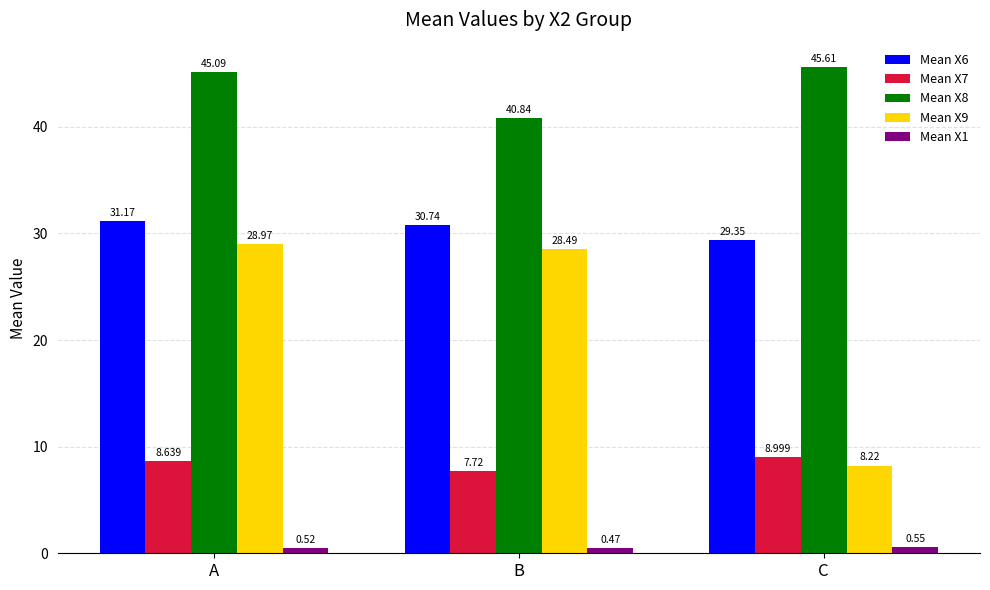

List the series in order of their peak value, highest first.

Mean X8, Mean X6, Mean X9, Mean X7, Mean X1